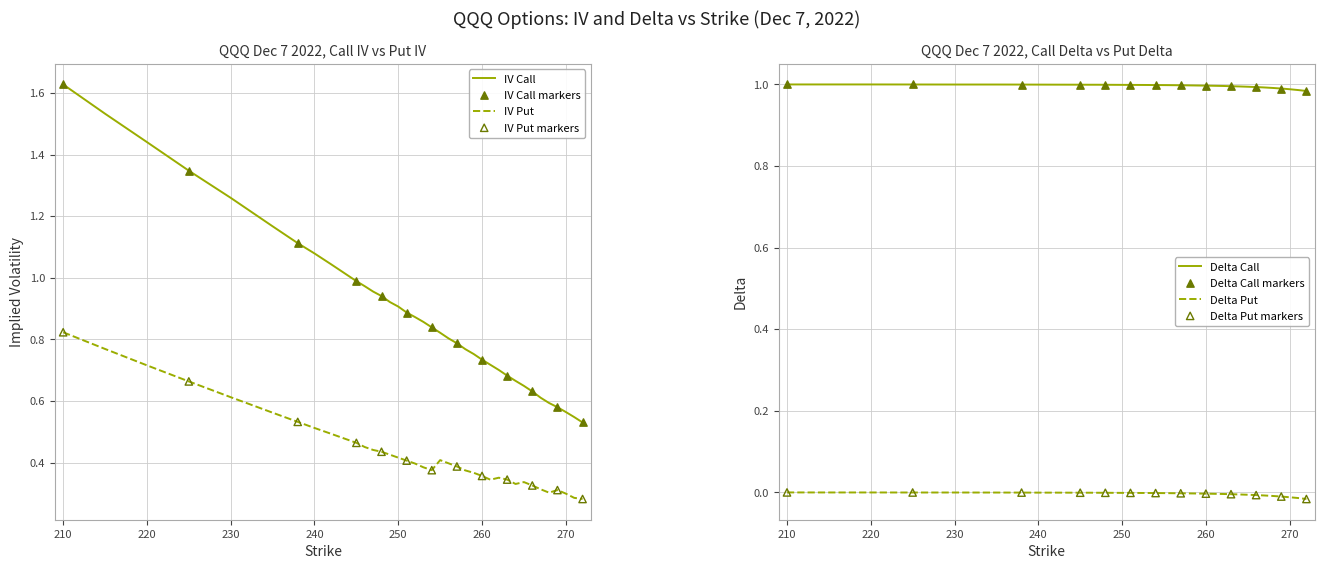

Is the value of delta_call at 11 greater than the value of iv_put at 14?

Yes